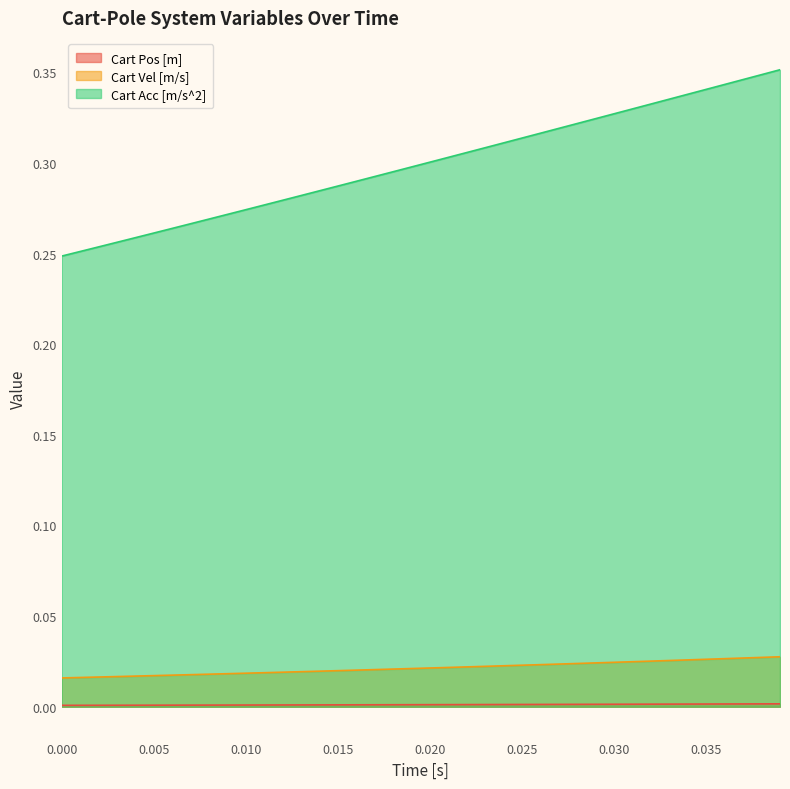

Rank the series by their maximum value, from lowest to highest.

Cart Pos [m], Cart Vel [m/s], Cart Acc [m/s^2]